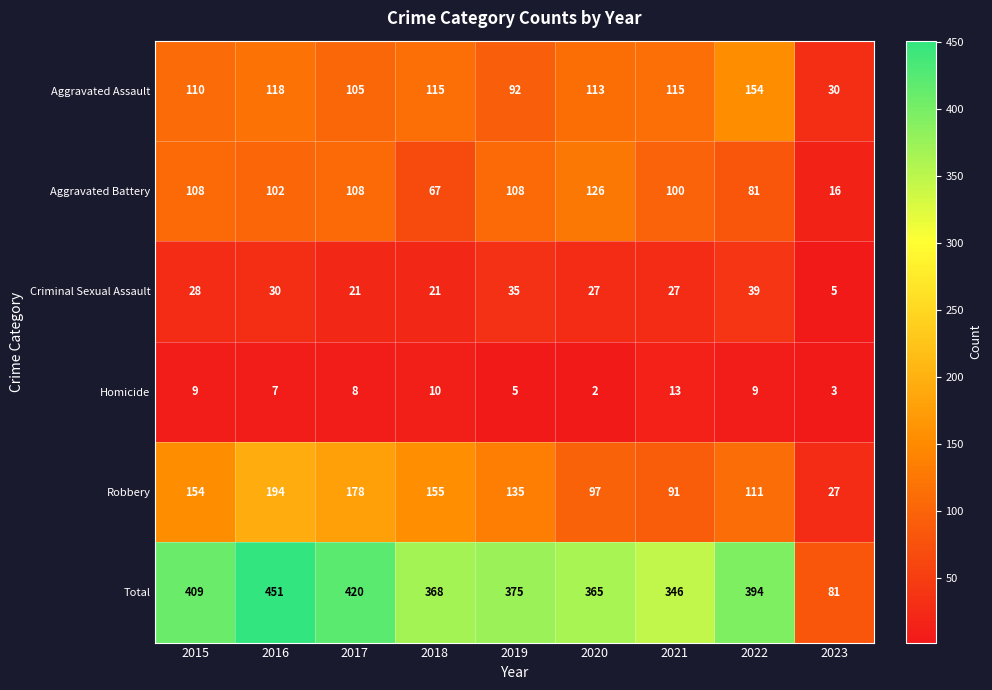

What value does the Total series have at 2022, to the nearest 10?

390